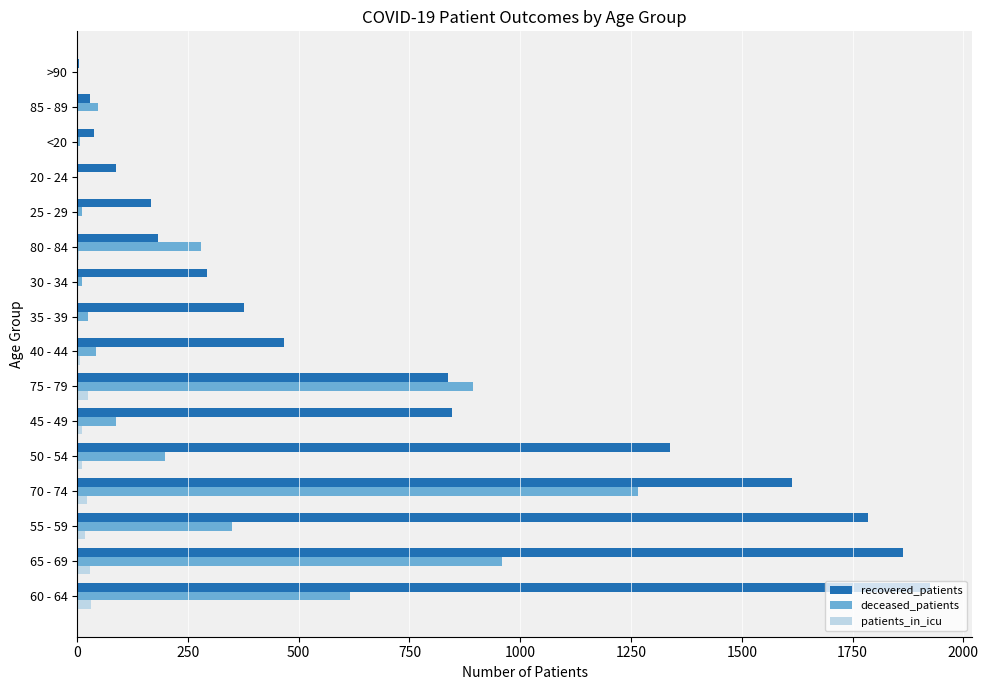

Between 55 - 59 and 45 - 49, which series saw the biggest shift?

recovered_patients